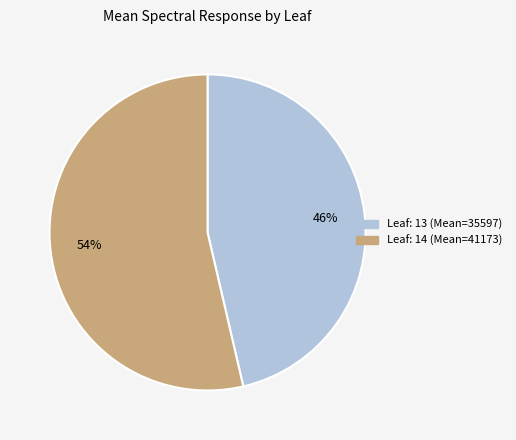

Which category has the biggest portion of the pie?

Leaf: 14